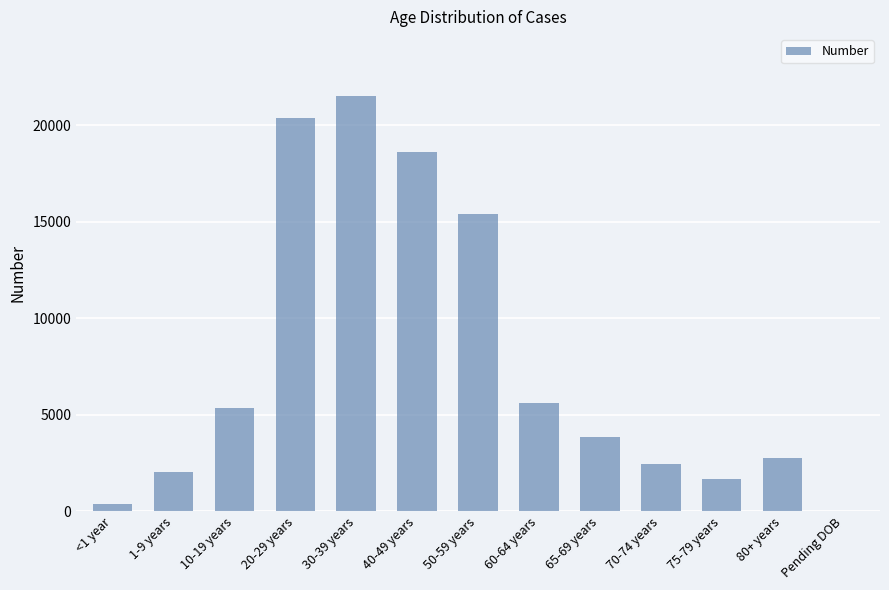

Count the number of data series in this chart.

1